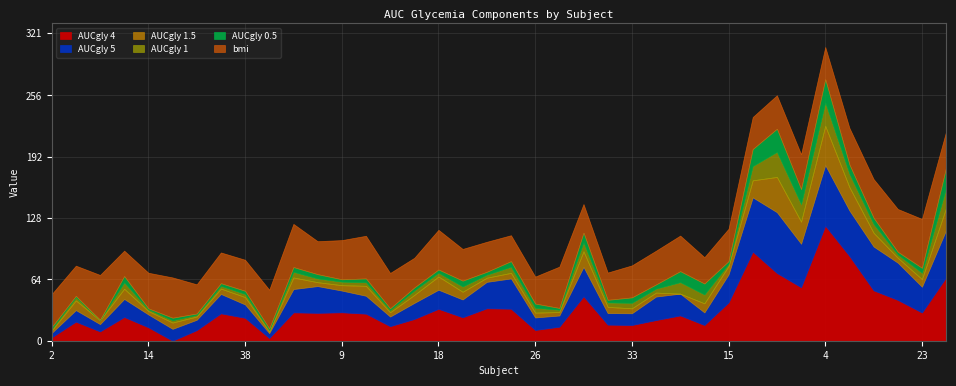

In AUCgly 0.5, how many points are lower than both neighbors (excluding endpoints)?

13